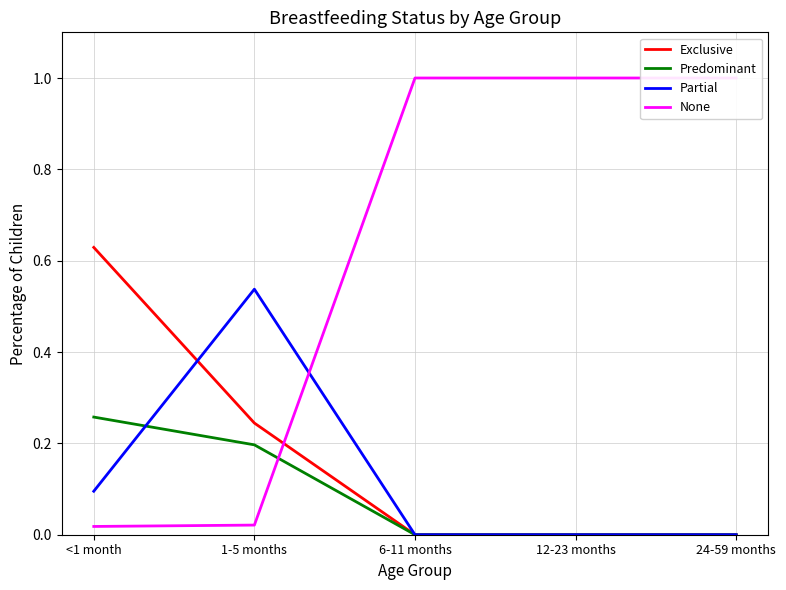

What is the label of the 4th point from the right?

1-5 months